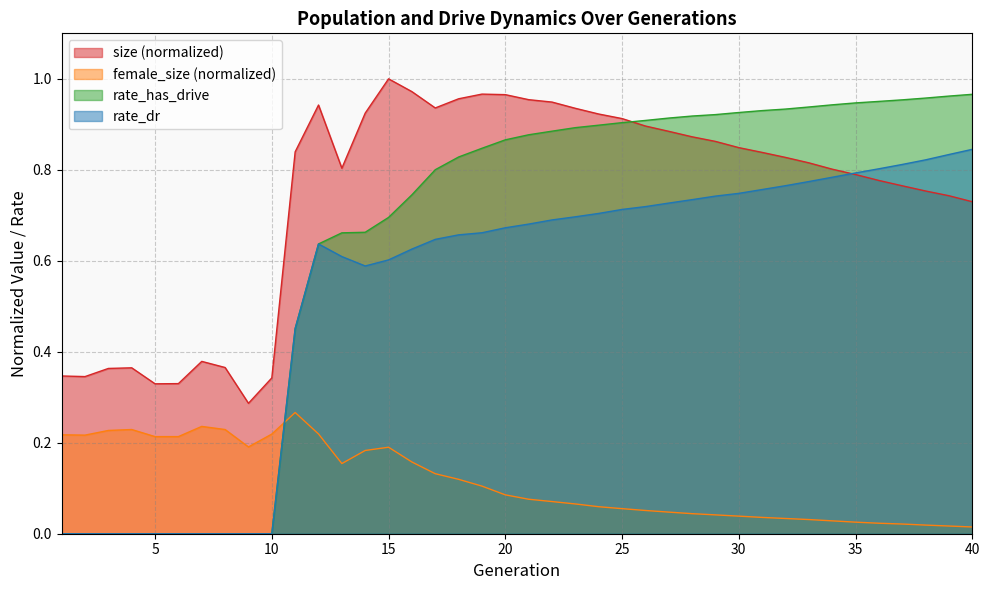

Reading left to right, list all the values displayed in this chart.

size: 1=0.3	2=0.3	3=0.4	4=0.4	5=0.3	6=0.3	7=0.4	8=0.4	9=0.3	10=0.3	11=0.8	12=0.9	13=0.8	14=0.9	15=1.0	16=1.0	17=0.9	18=1.0	19=1.0	20=1.0	21=1.0	22=0.9	23=0.9	24=0.9	25=0.9	26=0.9	27=0.9	28=0.9	29=0.9	30=0.8	31=0.8	32=0.8	33=0.8	34=0.8	35=0.8	36=0.8	37=0.8	38=0.8	39=0.7	40=0.7
female_size: 1=0.2	2=0.2	3=0.2	4=0.2	5=0.2	6=0.2	7=0.2	8=0.2	9=0.2	10=0.2	11=0.3	12=0.2	13=0.2	14=0.2	15=0.2	16=0.2	17=0.1	18=0.1	19=0.1	20=0.1	21=0.1	22=0.1	23=0.1	24=0.1	25=0.1	26=0.1	27=0.0	28=0.0	29=0.0	30=0.0	31=0.0	32=0.0	33=0.0	34=0.0	35=0.0	36=0.0	37=0.0	38=0.0	39=0.0	40=0.0
rate_dr: 1=0.0	2=0.0	3=0.0	4=0.0	5=0.0	6=0.0	7=0.0	8=0.0	9=0.0	10=0.0	11=0.5	12=0.6	13=0.6	14=0.6	15=0.6	16=0.6	17=0.6	18=0.7	19=0.7	20=0.7	21=0.7	22=0.7	23=0.7	24=0.7	25=0.7	26=0.7	27=0.7	28=0.7	29=0.7	30=0.7	31=0.8	32=0.8	33=0.8	34=0.8	35=0.8	36=0.8	37=0.8	38=0.8	39=0.8	40=0.8
rate_has_drive: 1=0.0	2=0.0	3=0.0	4=0.0	5=0.0	6=0.0	7=0.0	8=0.0	9=0.0	10=0.0	11=0.5	12=0.6	13=0.7	14=0.7	15=0.7	16=0.7	17=0.8	18=0.8	19=0.8	20=0.9	21=0.9	22=0.9	23=0.9	24=0.9	25=0.9	26=0.9	27=0.9	28=0.9	29=0.9	30=0.9	31=0.9	32=0.9	33=0.9	34=0.9	35=0.9	36=1.0	37=1.0	38=1.0	39=1.0	40=1.0